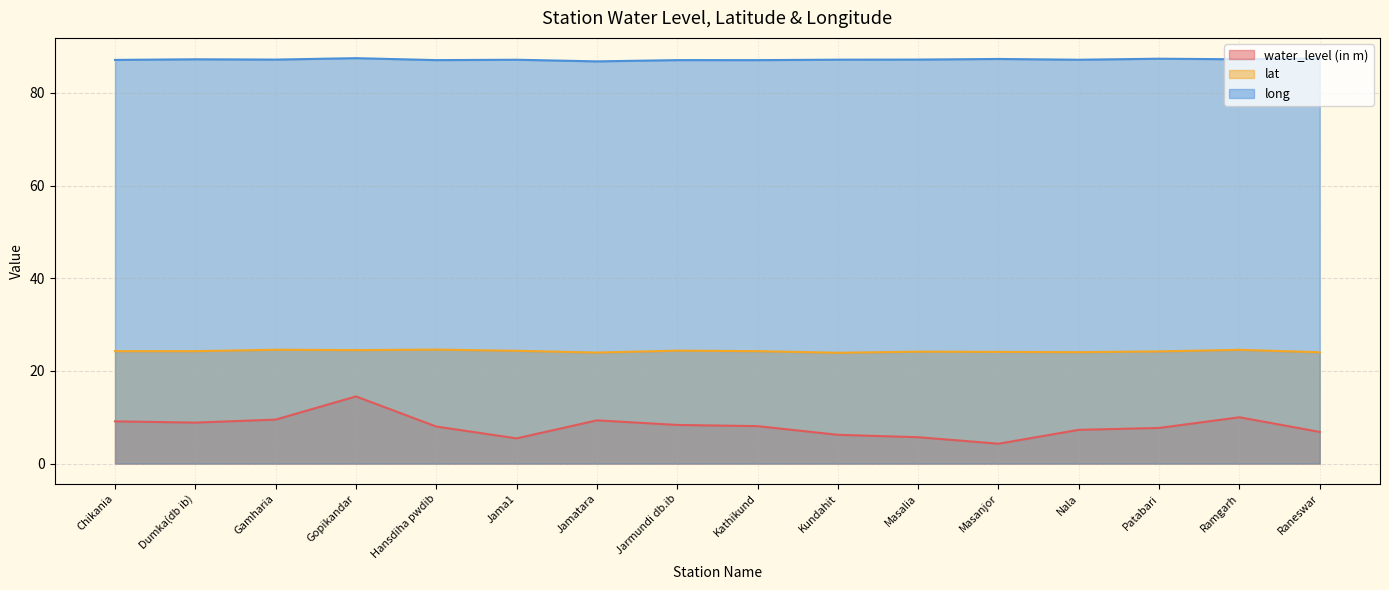

At which category does the chart reach its minimum across all series?

Masanjor